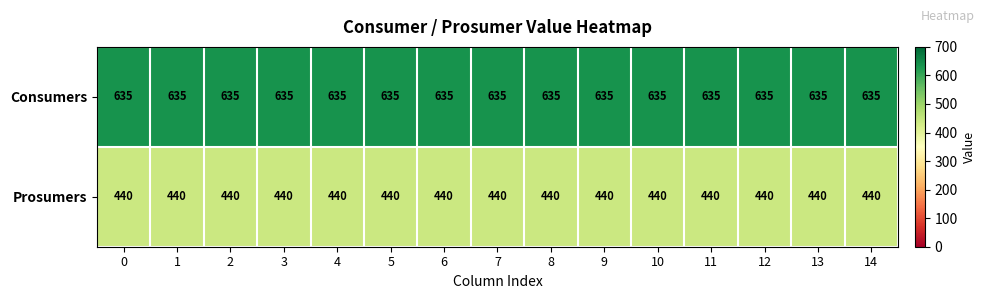

Is it true that Prosumers equals 603 at 8?

False